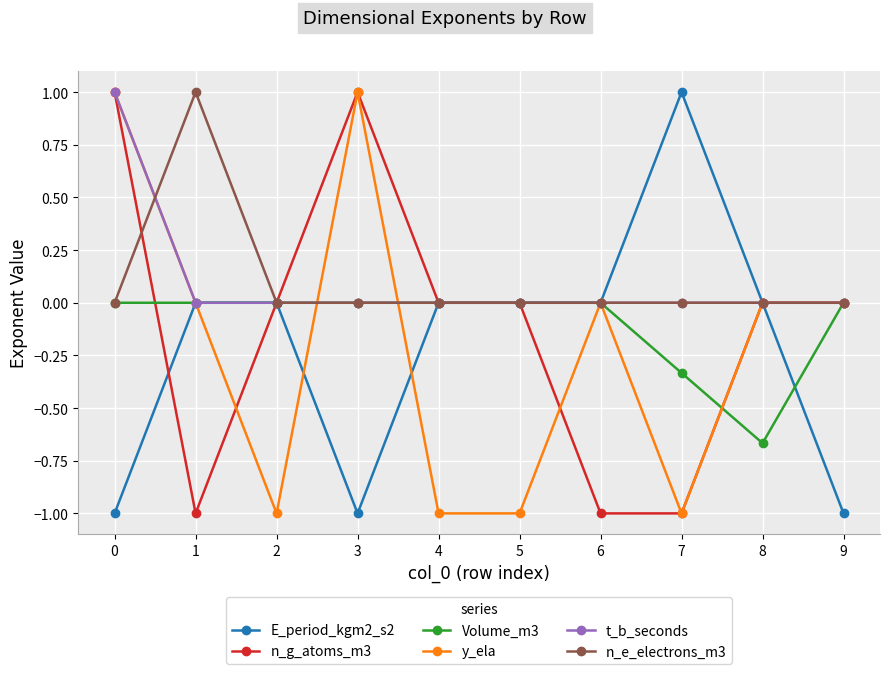

Is the value of n_e_electrons_m3 at 2 greater than the value of n_g_atoms_m3 at 7?

Yes